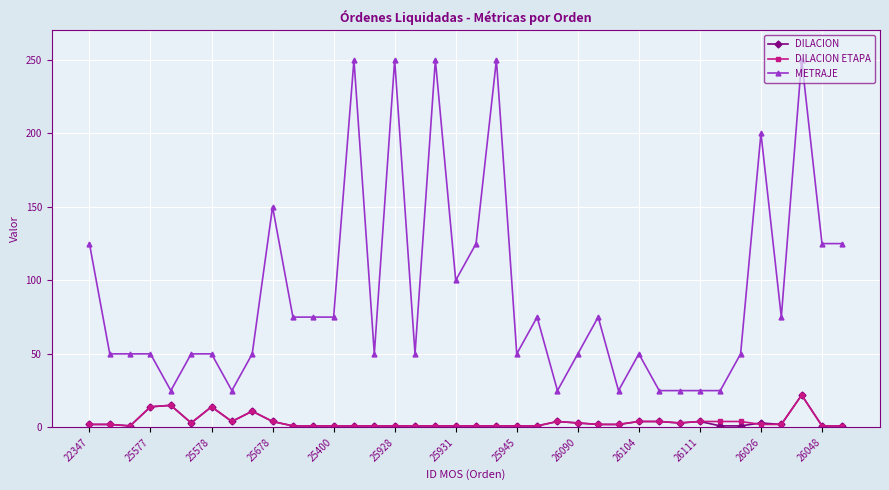

Does the chart display data point markers on the line(s)?

Yes